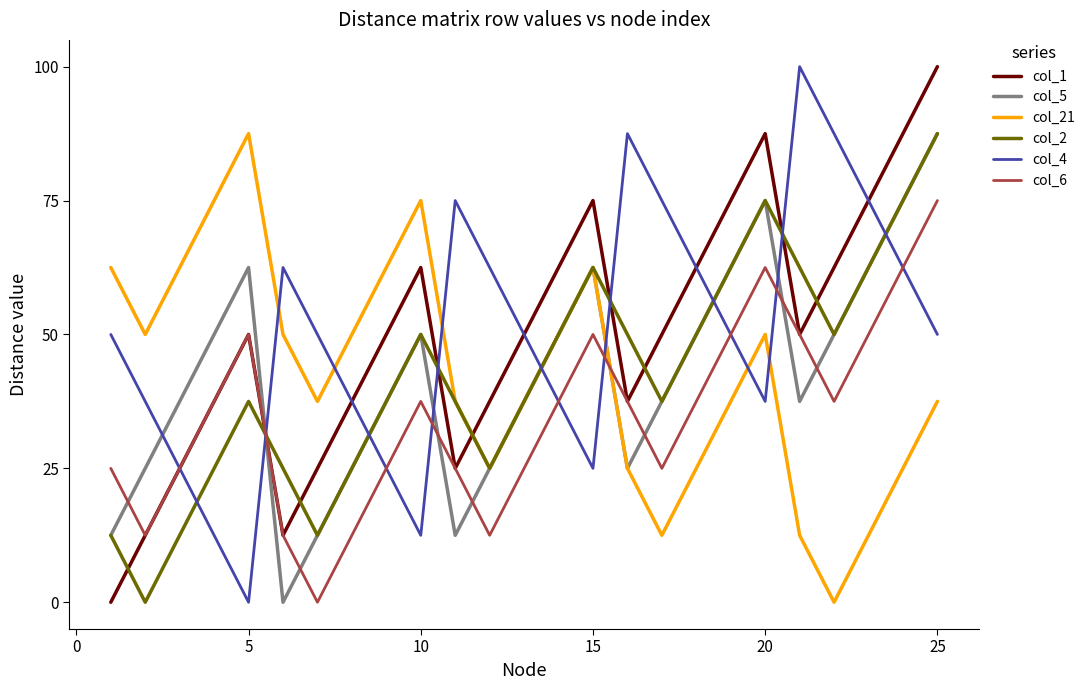

True or false: col_6 and col_2 intersect in this chart.

True